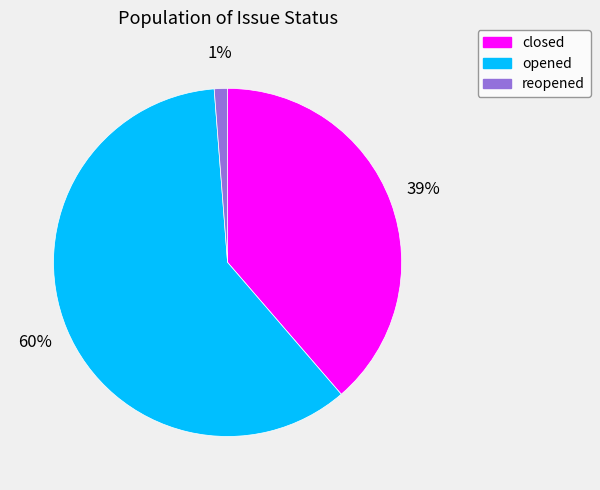

To the nearest percent, what is the combined percentage of opened and closed?

99%